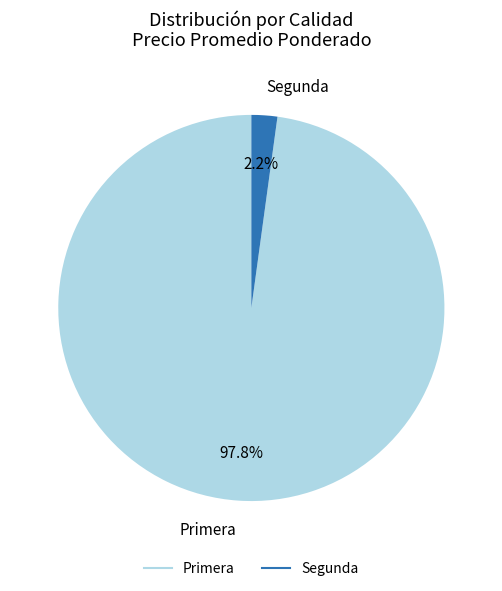

What portion of the pie excludes Segunda?

97.8%